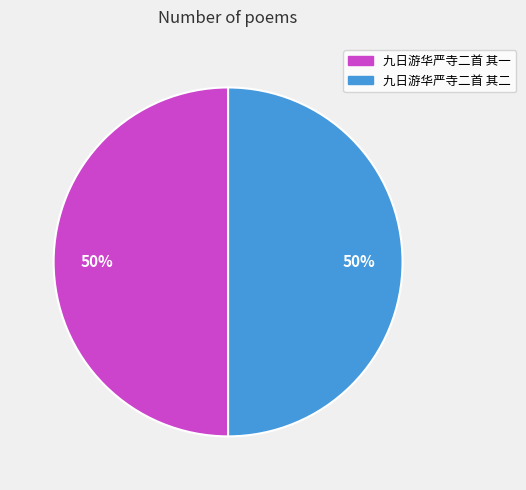

What percentage is the 九日游华严寺二首 其一 slice, to the nearest percent?

50%